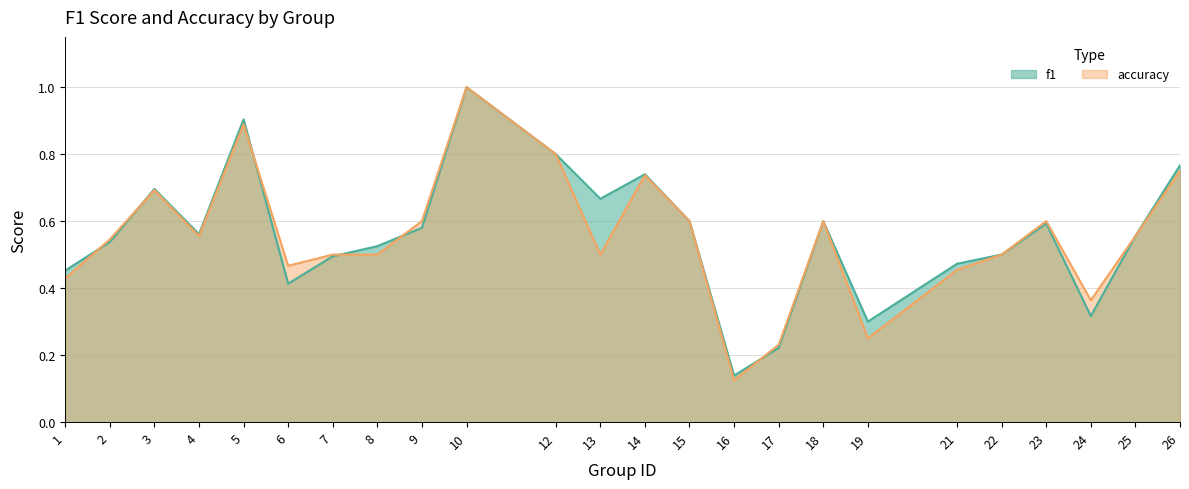

Which series has the largest total across all categories?

f1